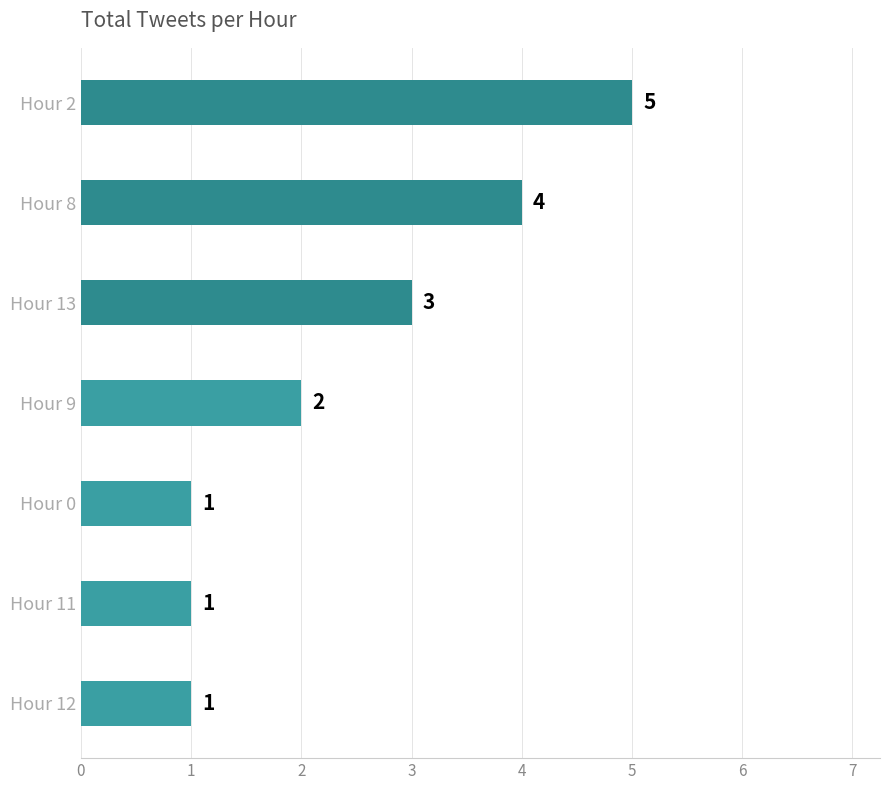

What is the minimum value shown in the chart?

1